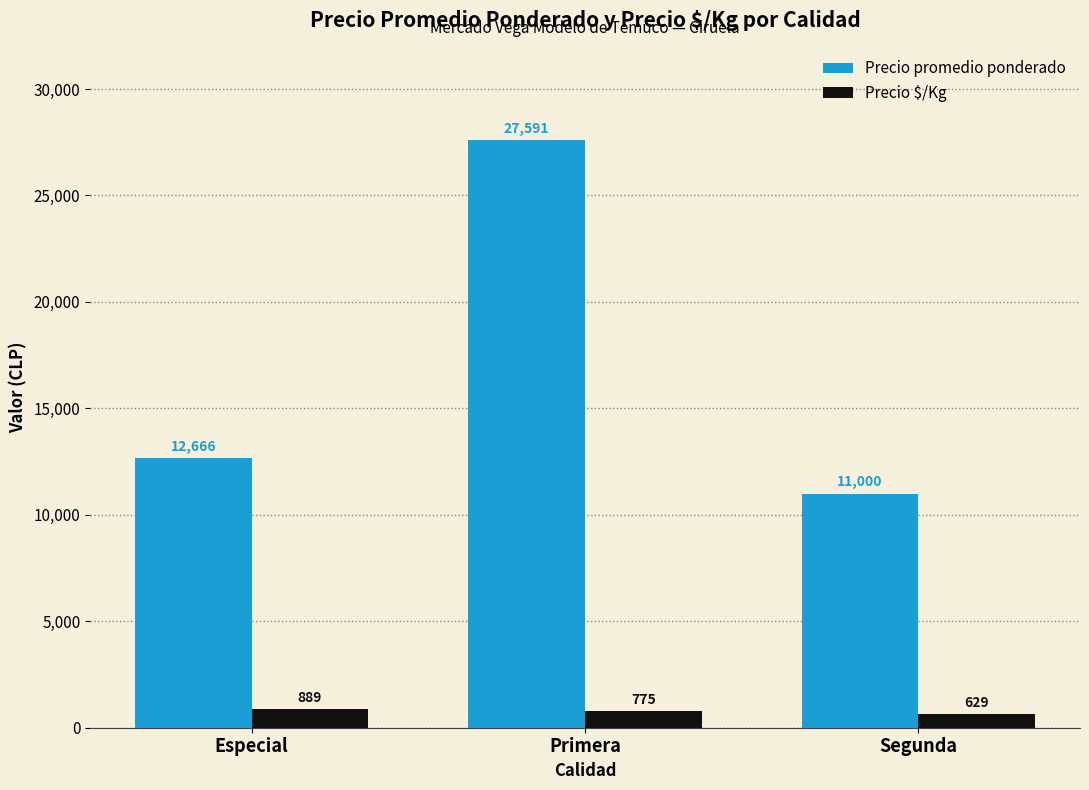

At how many categories does at least one series exceed 10013?

3